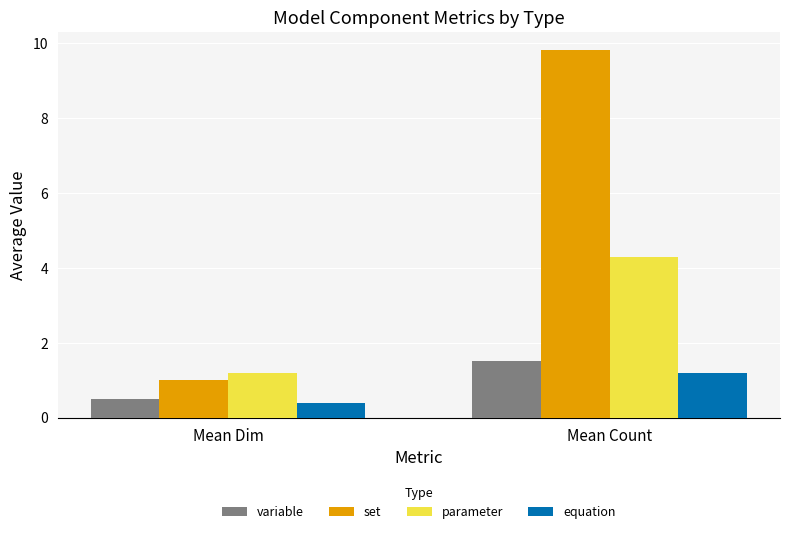

What is the sum of all variable values?

2.0